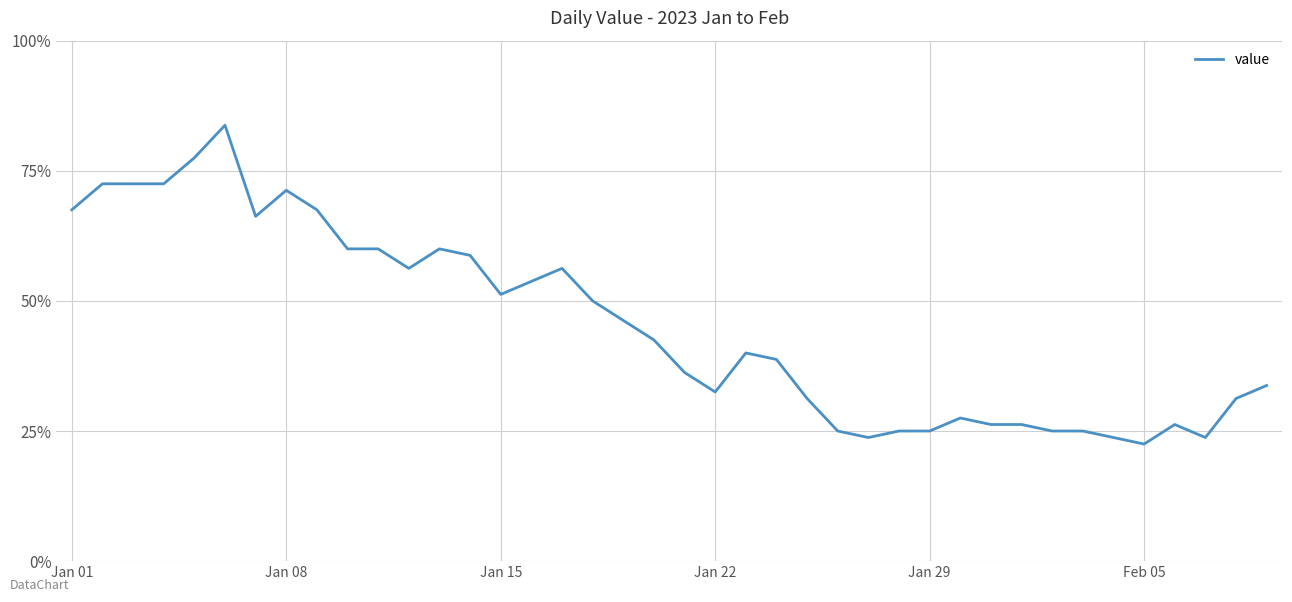

Does the chart have visible grid lines?

Yes